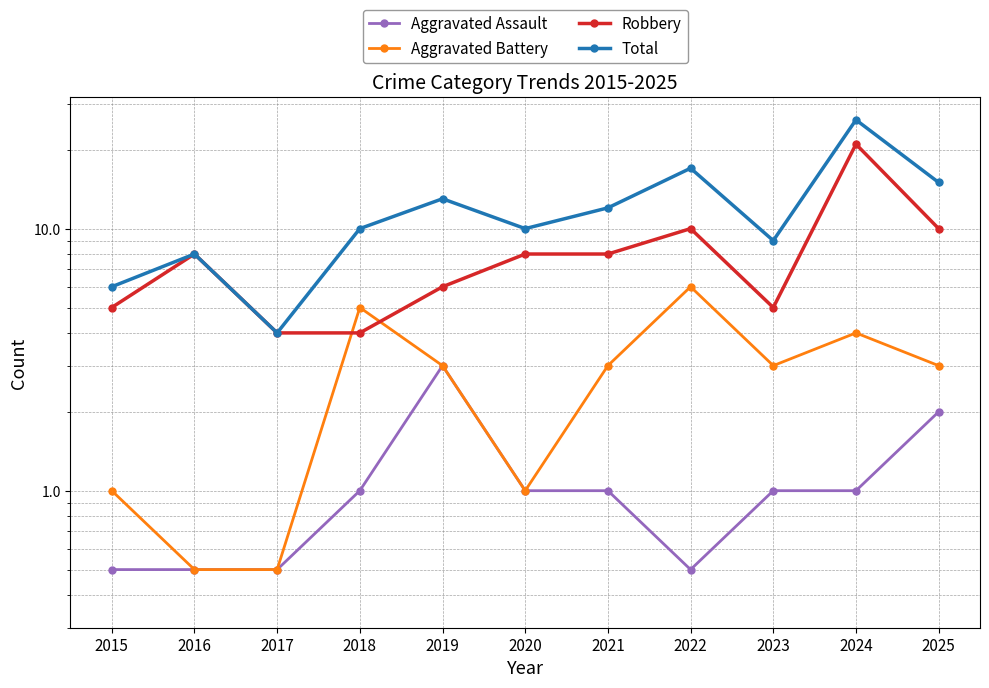

At which label is Aggravated Assault closest to 1?

2018